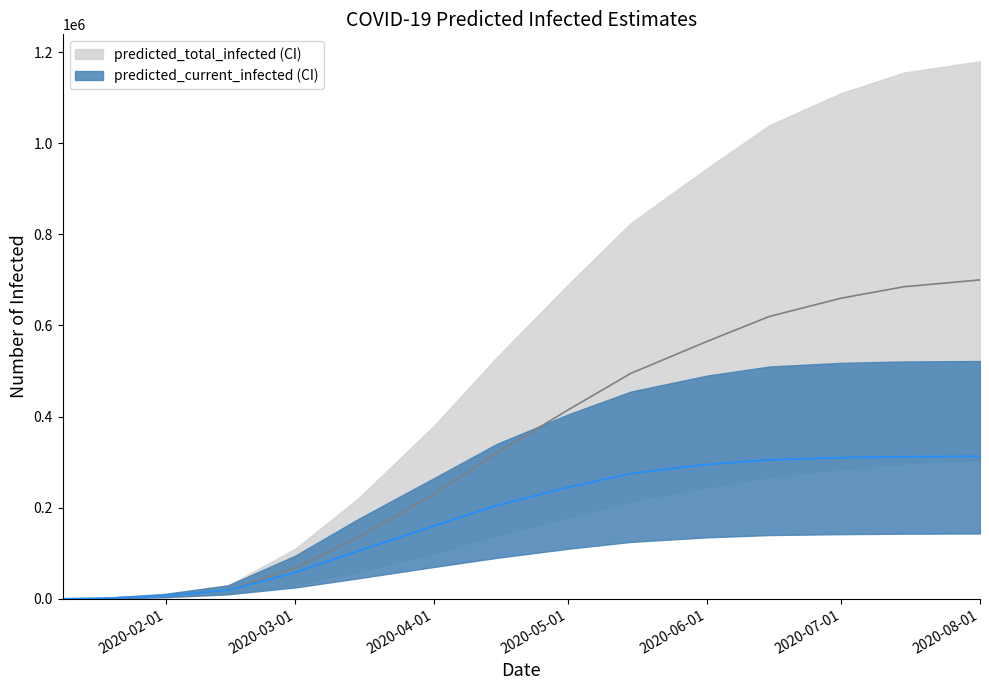

Which series has the largest range (max minus min)?

predicted_total_infected_upper